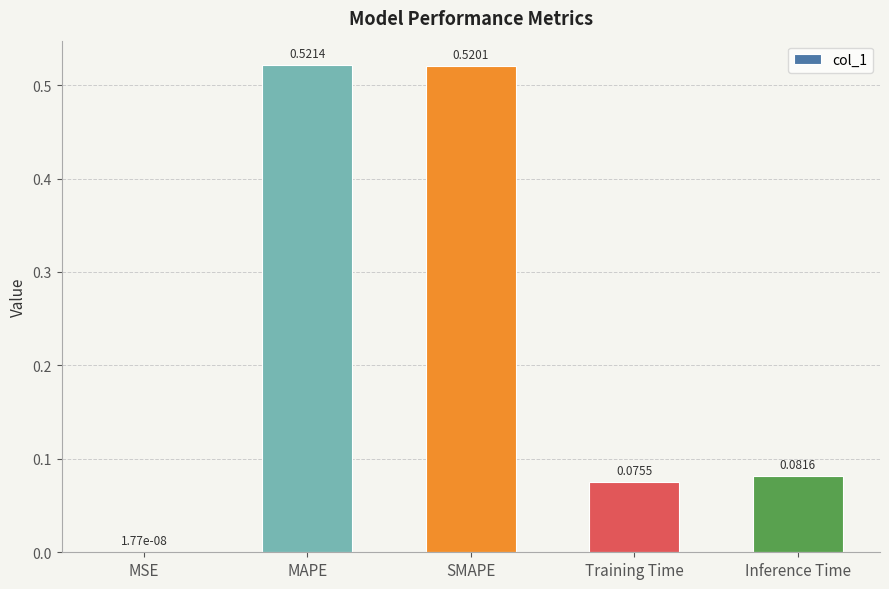

Between MSE and Inference Time, which is larger?

Inference Time